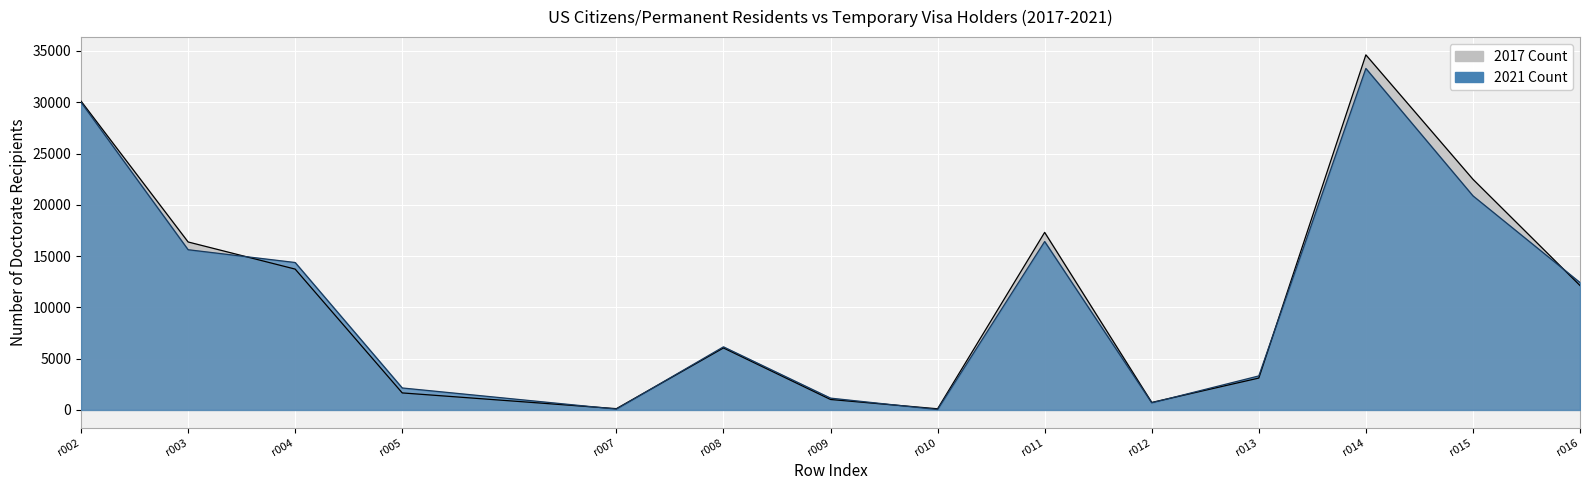

Which series has the widest spread of values?

US Citizens and Permanent Residents